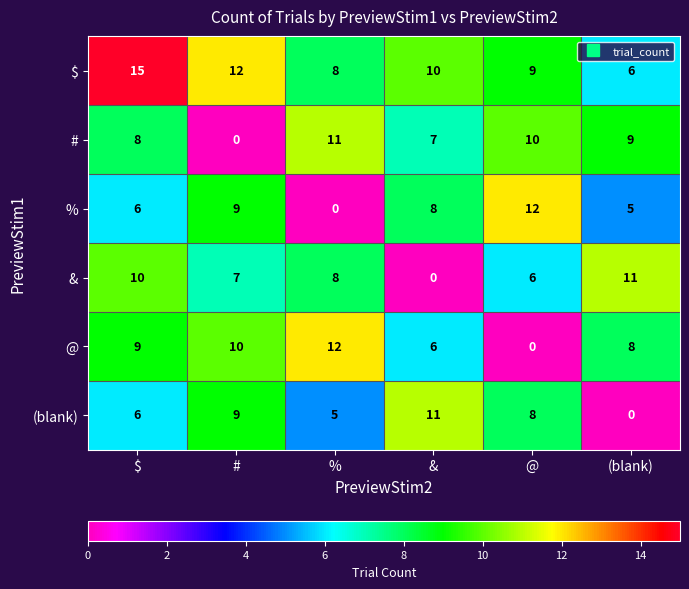

What is the highest value of the % series?

12